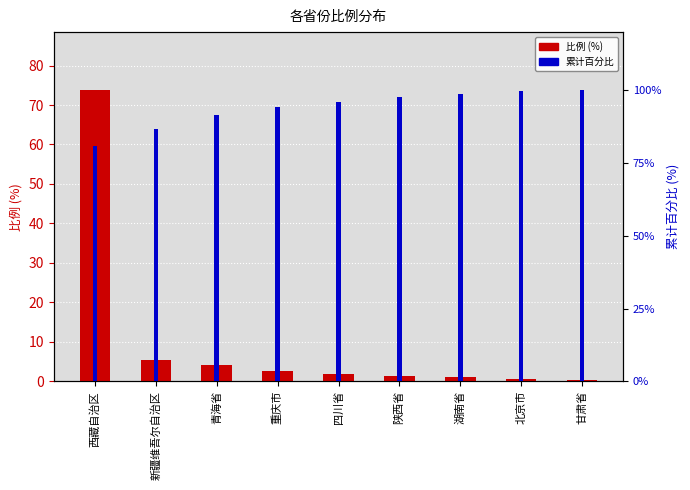

Is it true that 累计百分比 equals 57.5 at 北京市?

False